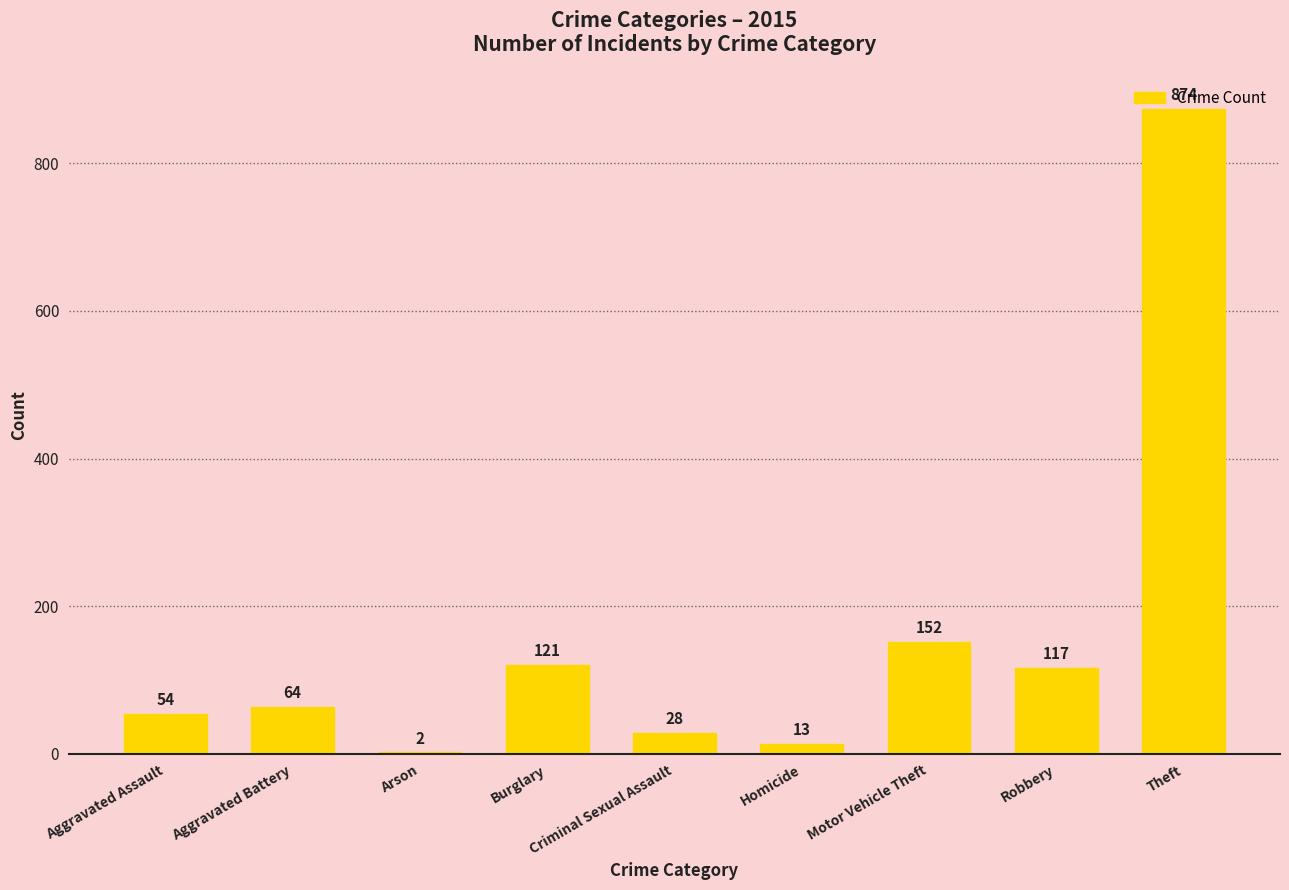

What is the difference between the values at Aggravated Battery and Robbery?

53